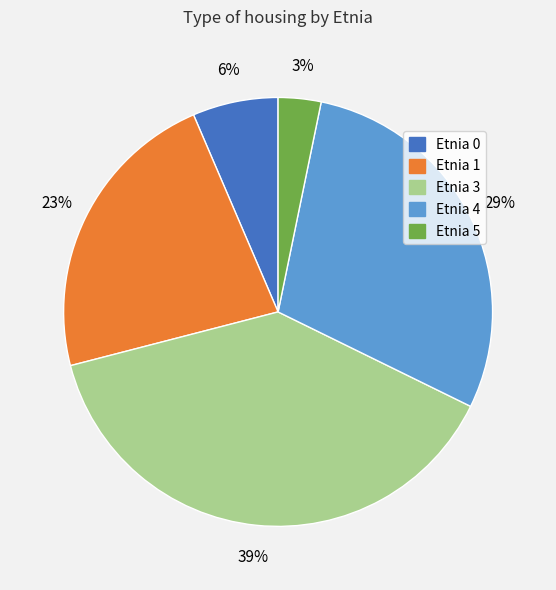

Is there any slice that represents more than half of the pie?

No